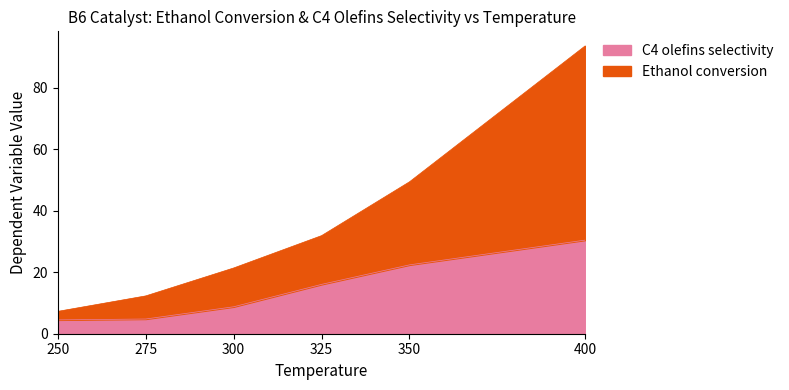

Count the number of data series in this chart.

2